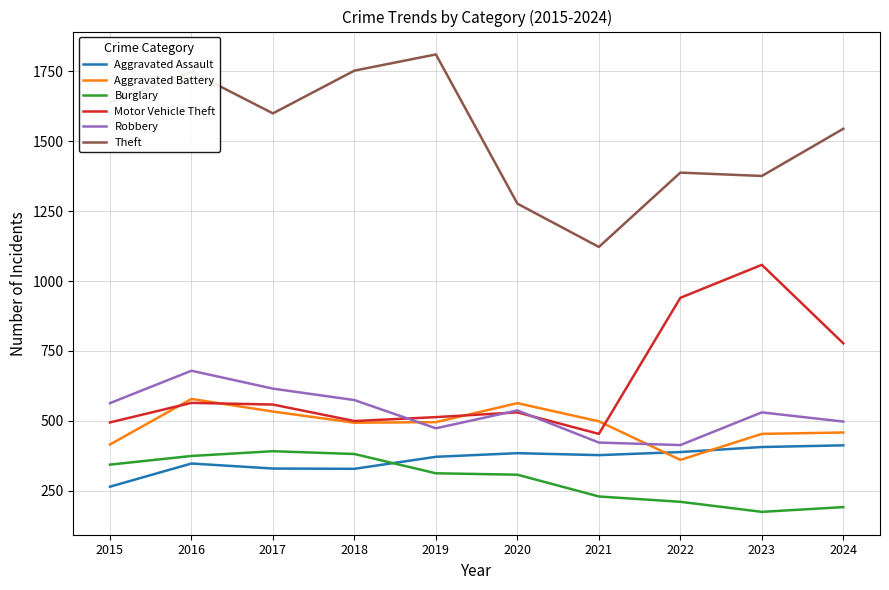

In Theft, how many points are higher than both neighbors (excluding endpoints)?

3